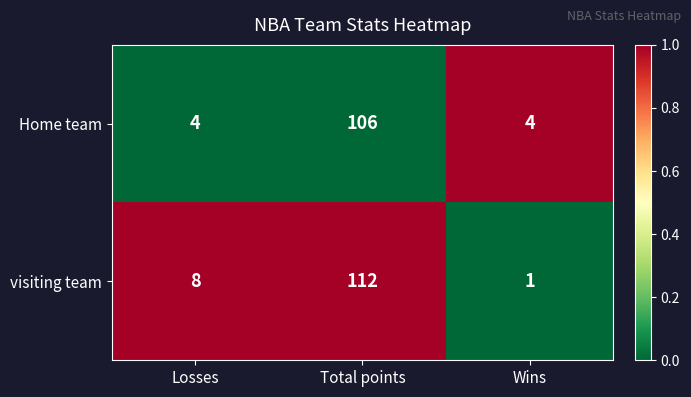

Is the value of visiting team at Total points greater than the value of Home team at Wins?

Yes